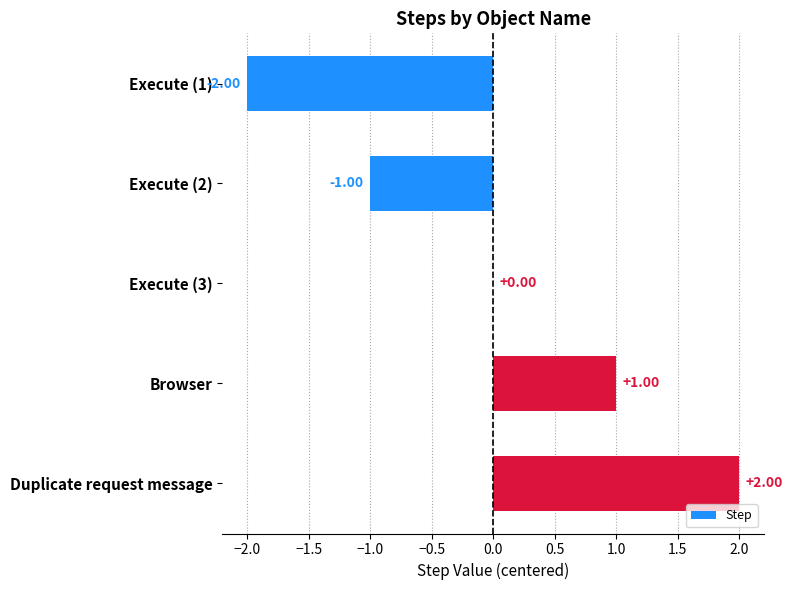

At which category does the chart reach its peak across all series?

Duplicate request message